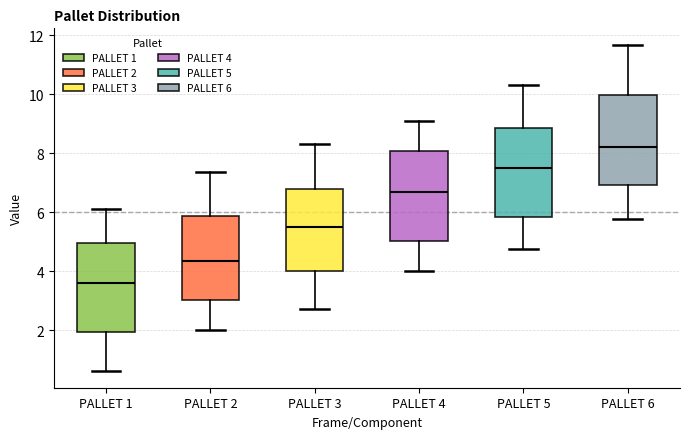

Which box has the lowest median line?

PALLET 1